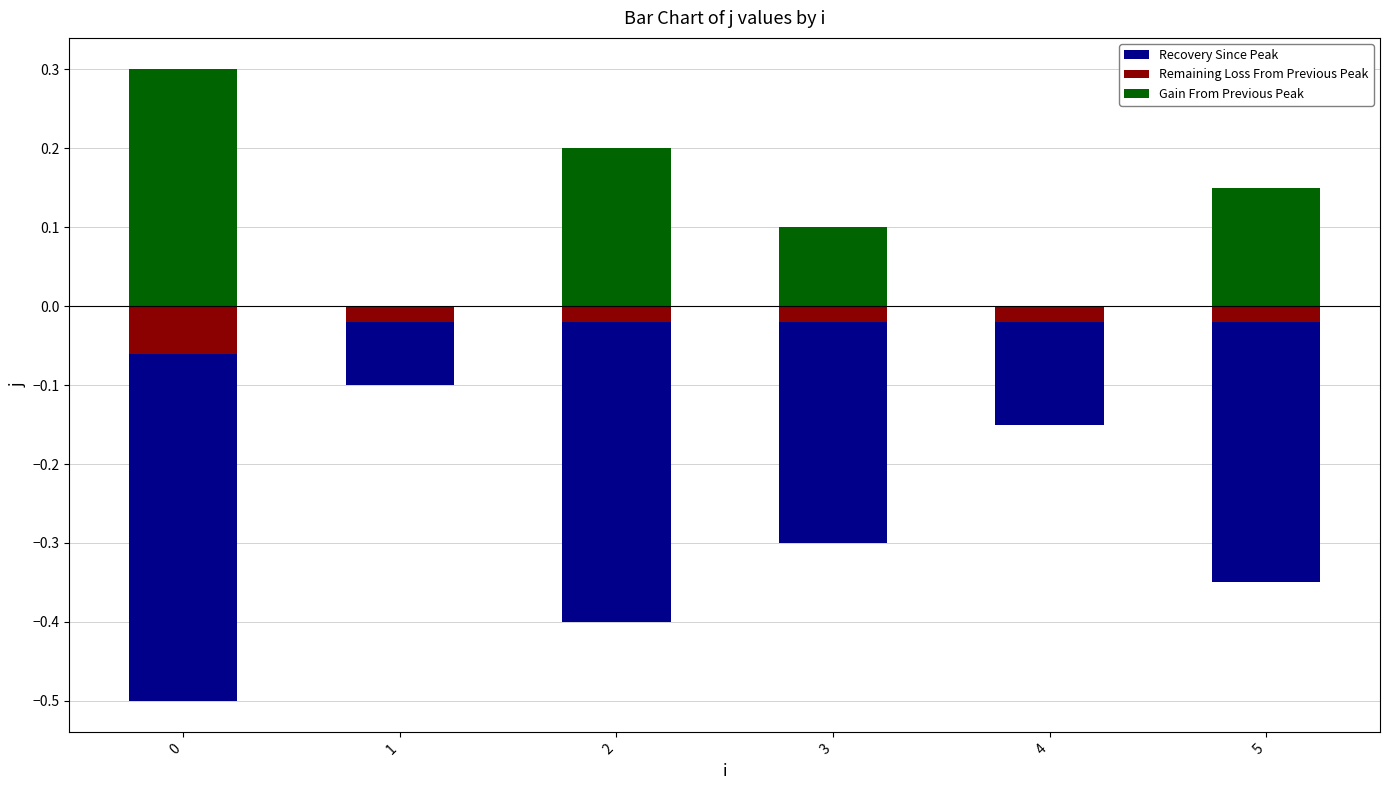

Rank the categories by Remaining Loss From Previous Peak value from lowest to highest.

0, 1, 2, 3, 4, 5